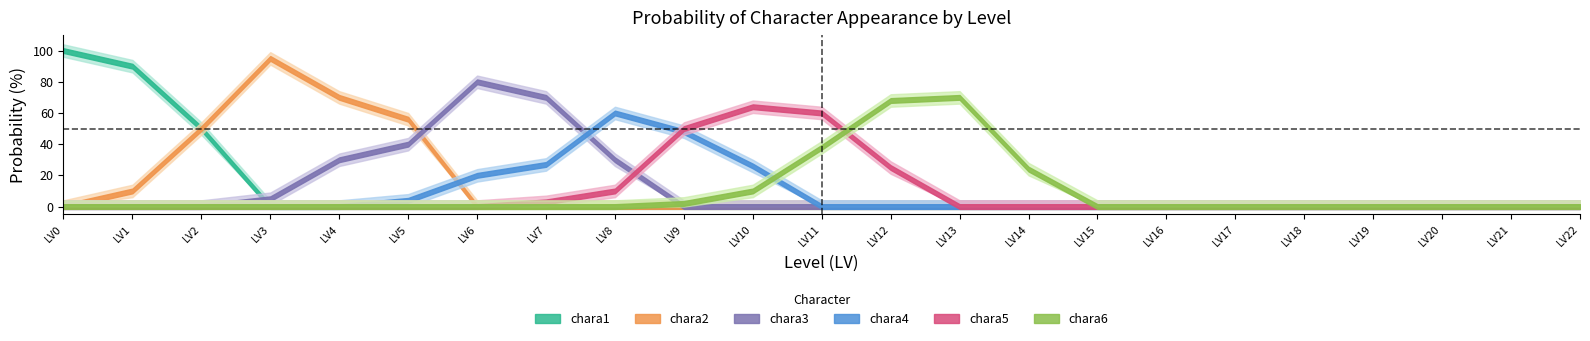

At which label is chara2 closest to 47?

2